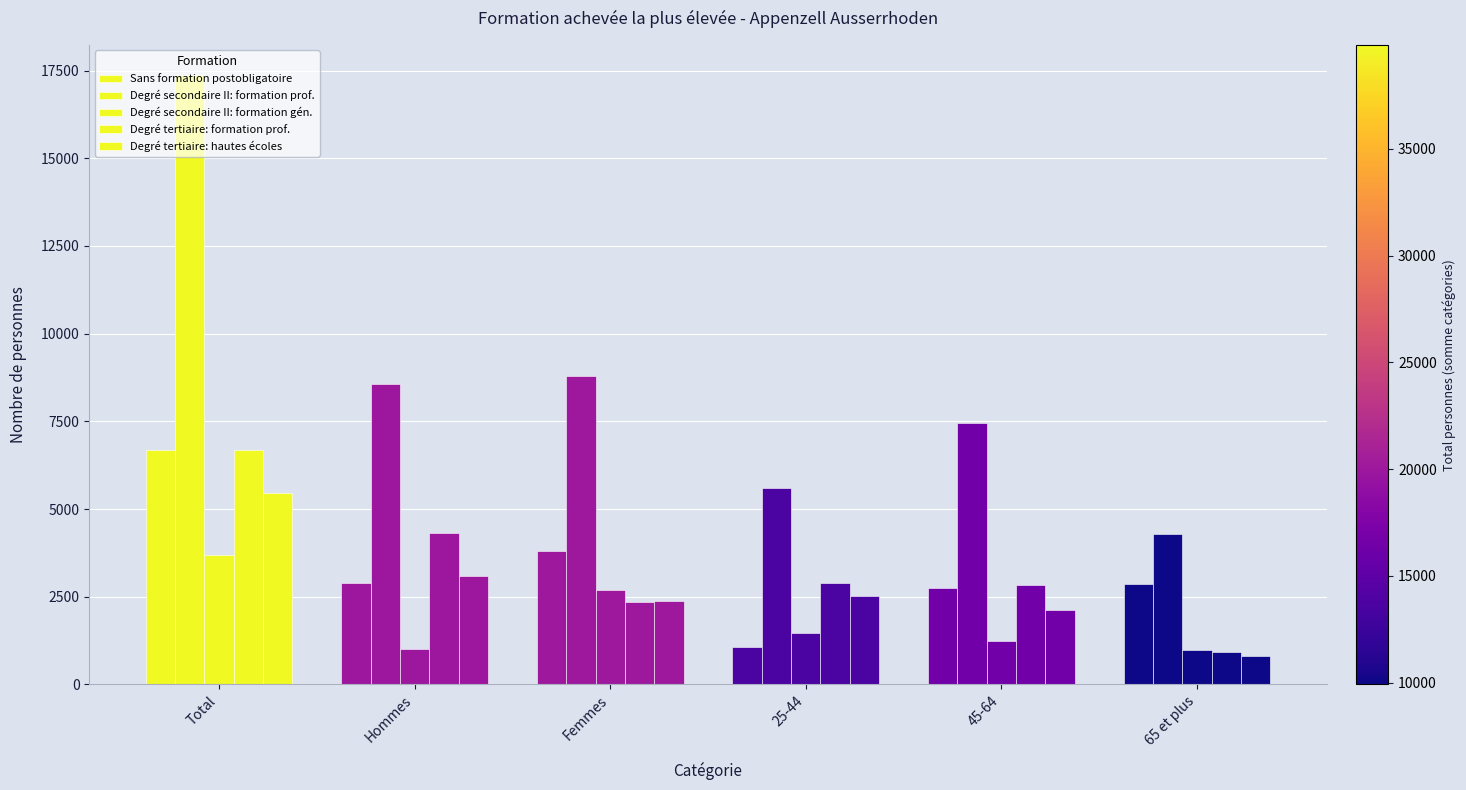

How many bars are there in each group?

5